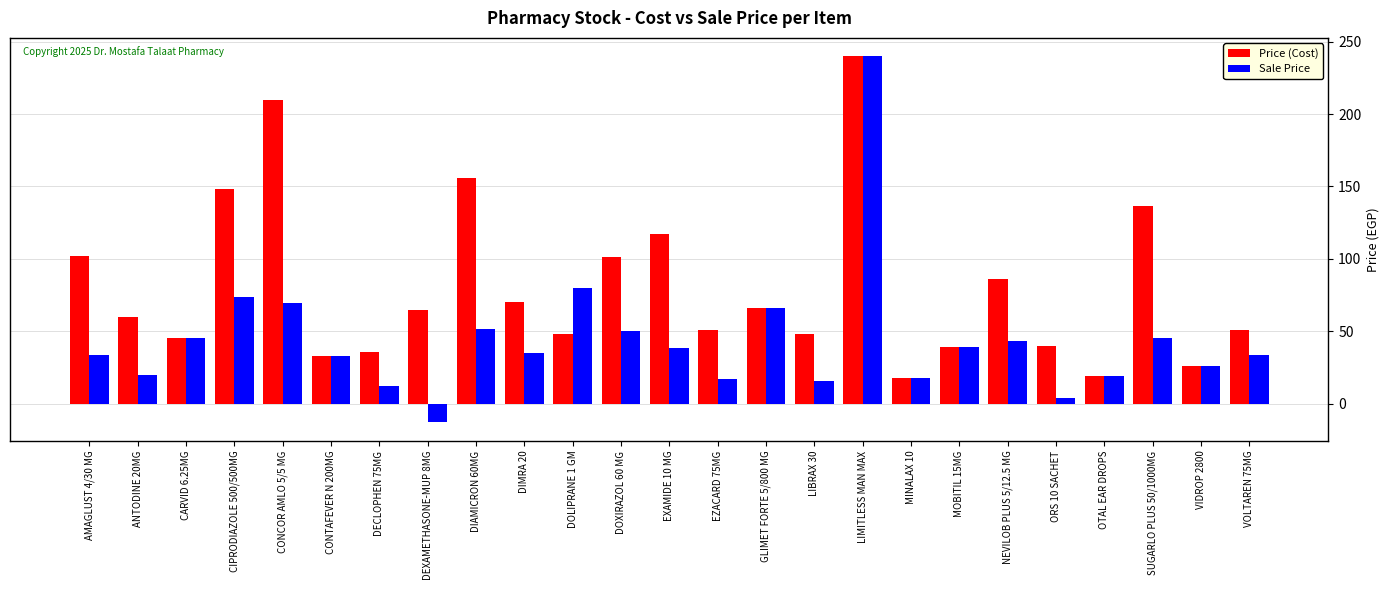

What position from the left is EZACARD 75MG?

14